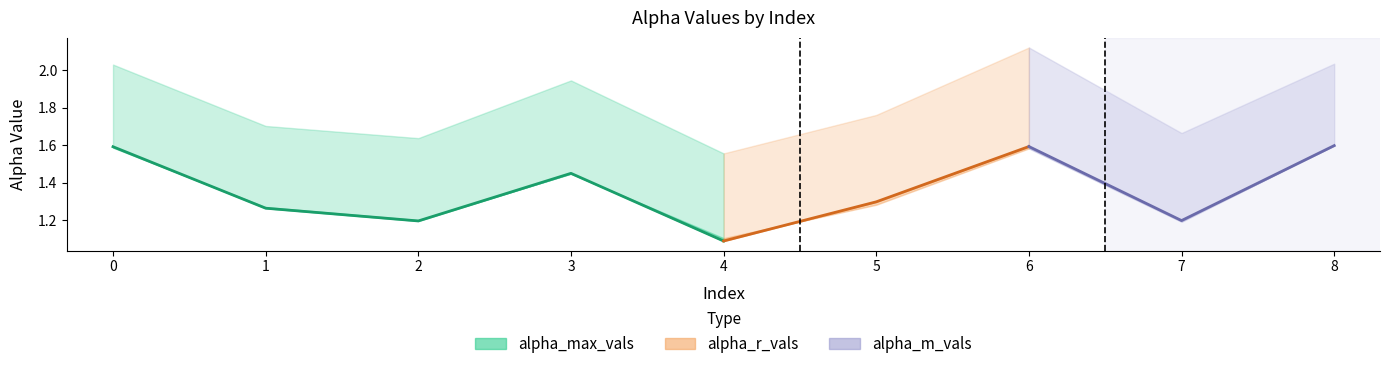

At 4, list the series in order from smallest to largest.

alpha_r_vals, alpha_m_vals, alpha_max_vals